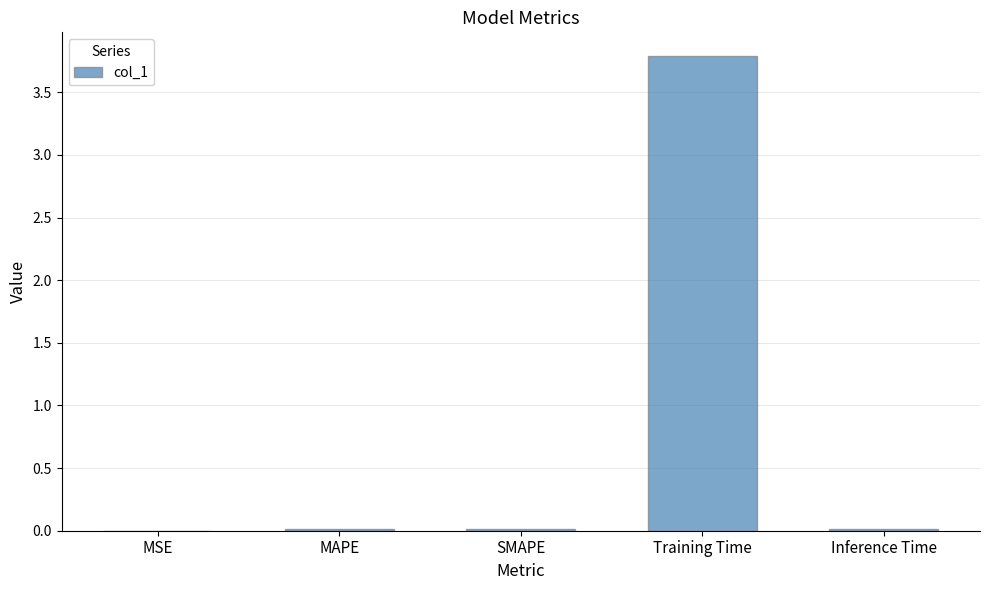

True or false: the data shows 0.0 at MAPE.

True